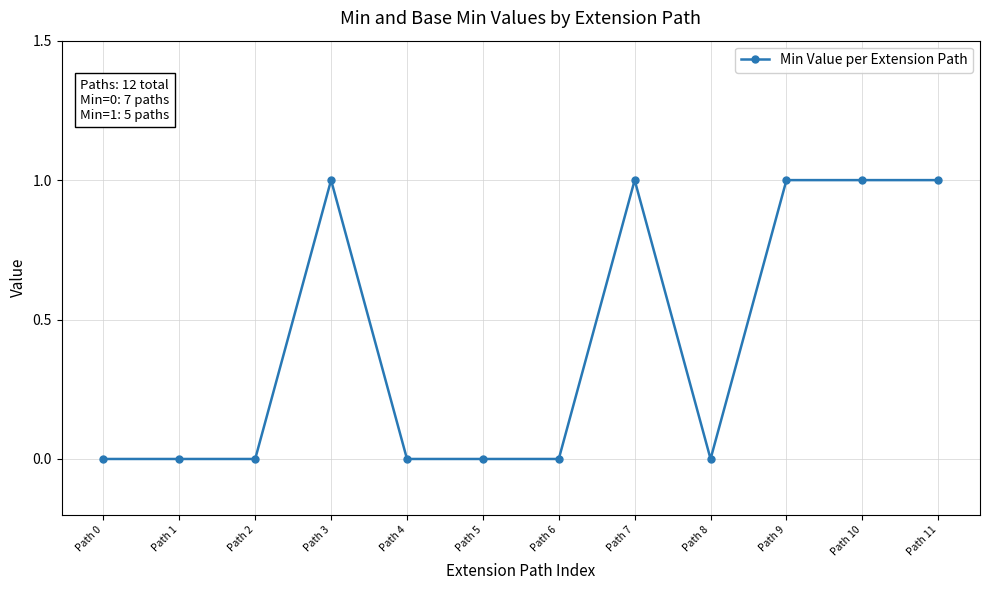

Reading left to right, what are all the values shown in this chart?

0	0	0	1	0	0	0	1	0	1	1	1